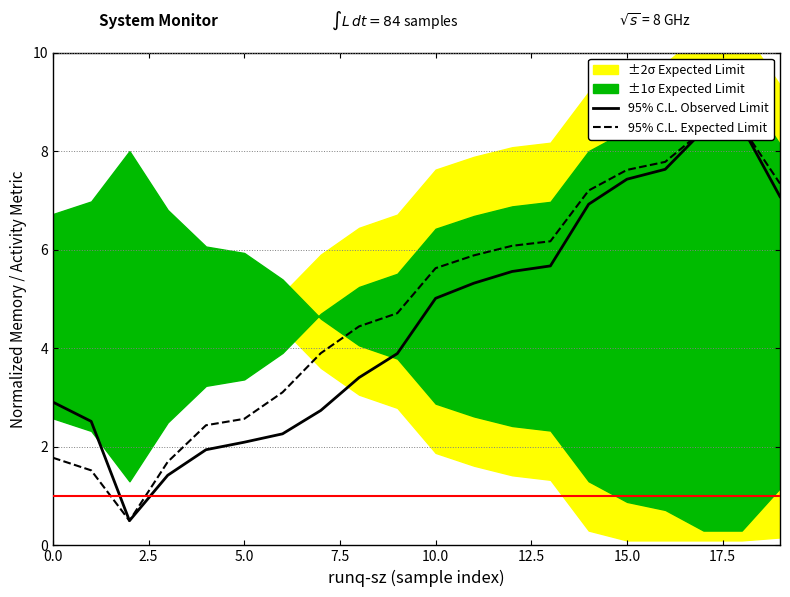

At which label does 95% C.L. Observed Limit first exceed 5?

10